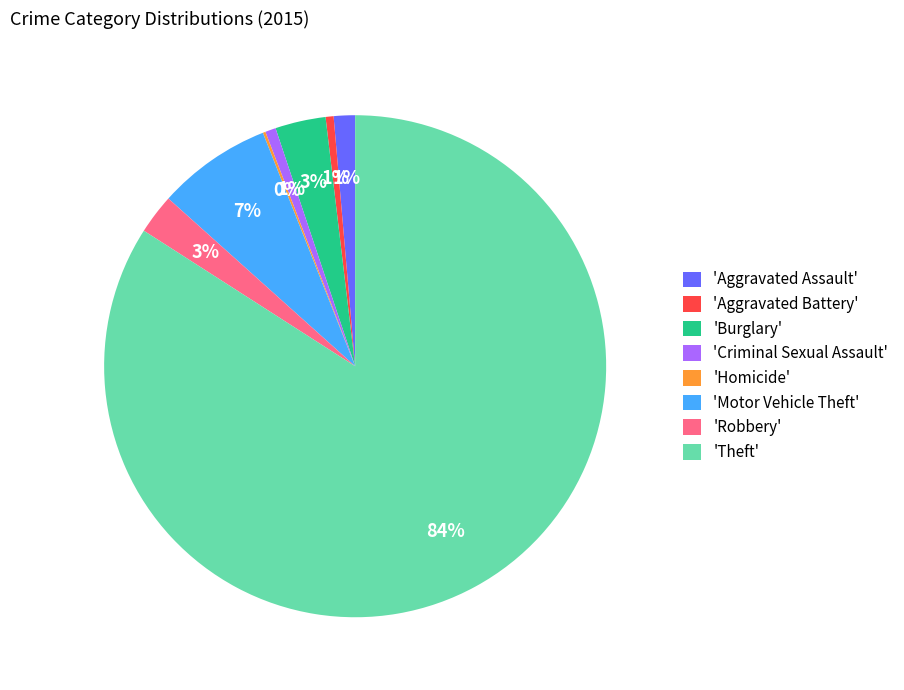

To the nearest percent, what percentage of the pie is 'Aggravated Battery'?

1%